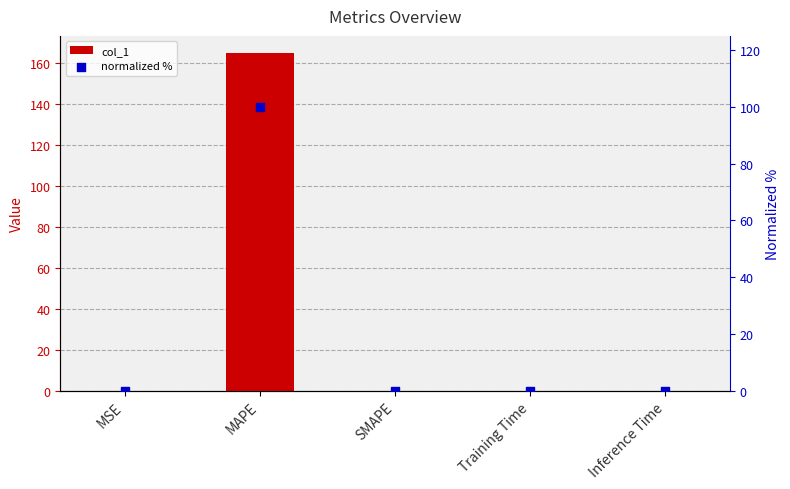

At how many categories does at least one series exceed 79?

1